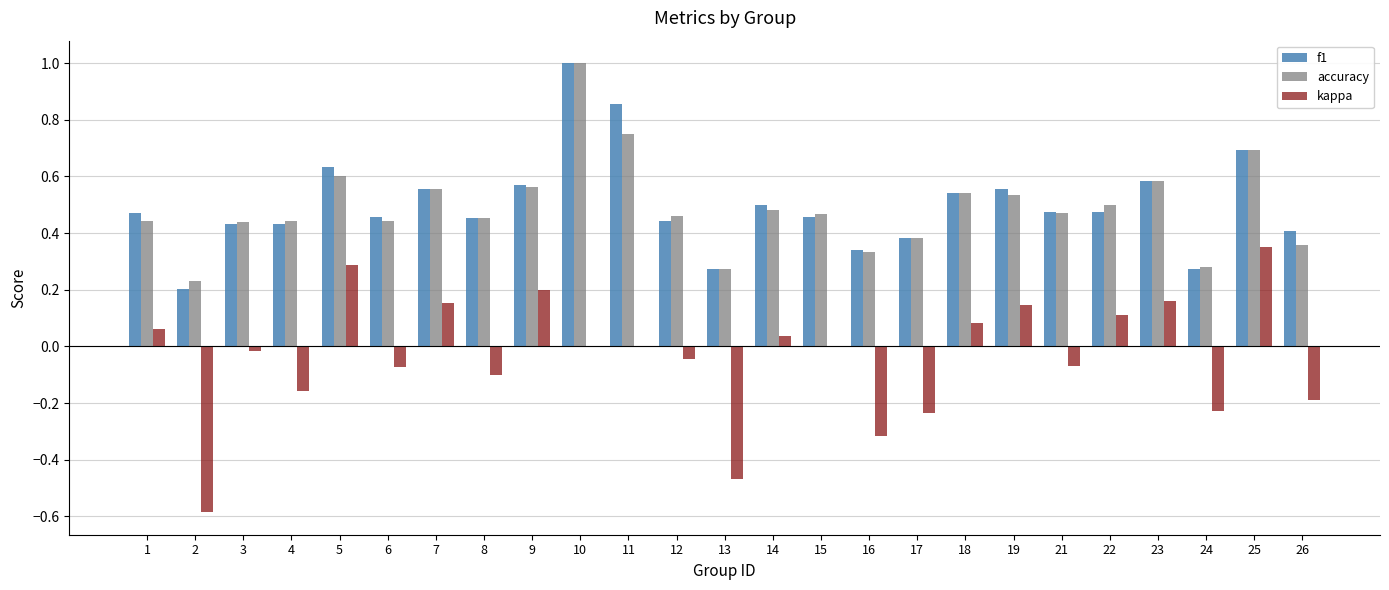

Count the number of categories in the chart.

25